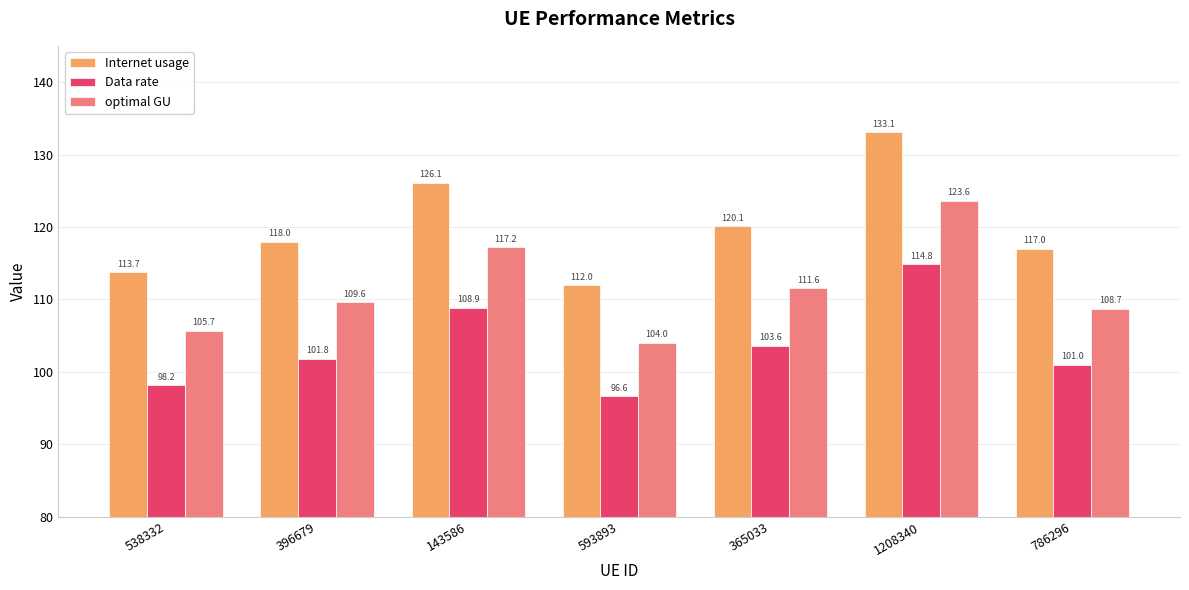

What is the sum of the Data rate values at 365033 and 396679?

205.5